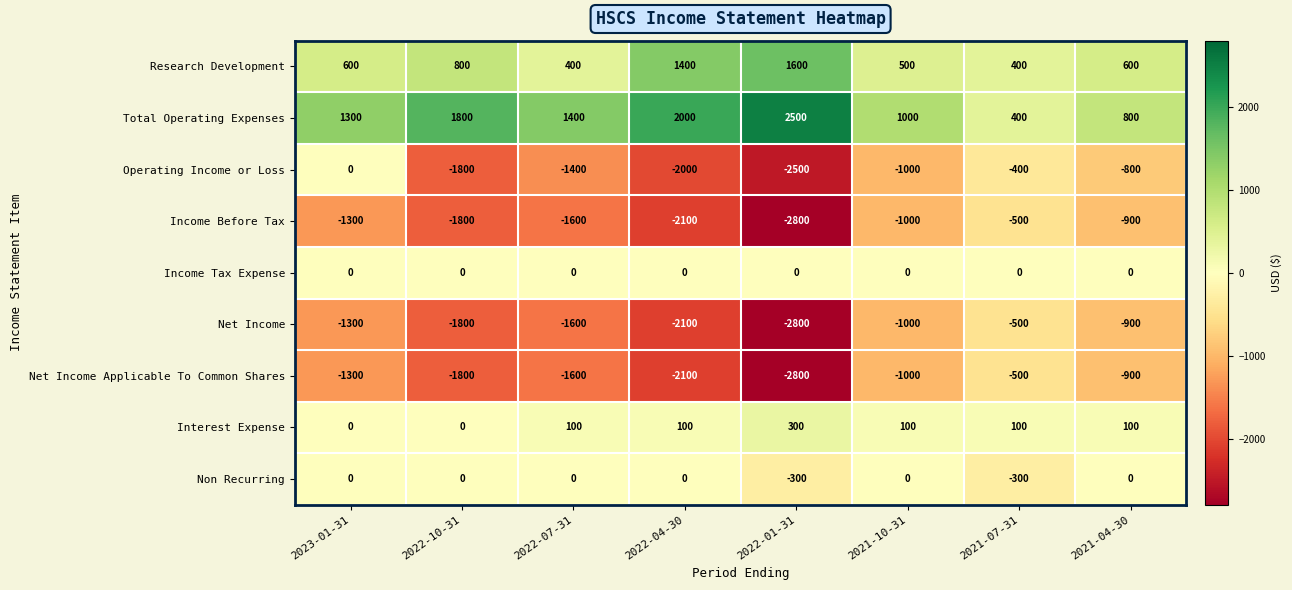

Which series has the largest total across all categories?

Total Operating Expenses